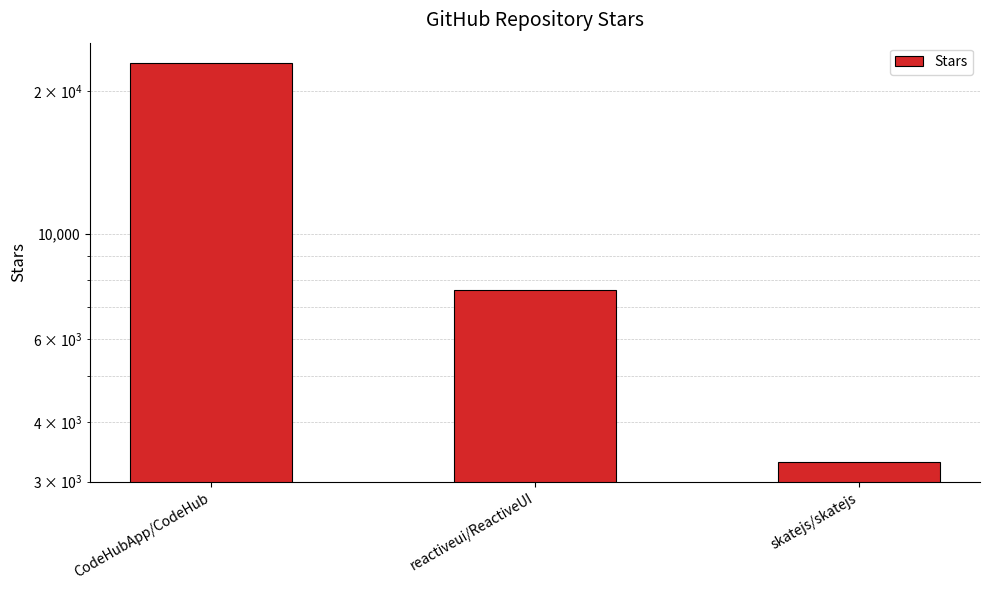

What is the value of the 3rd bar from the left?

3300